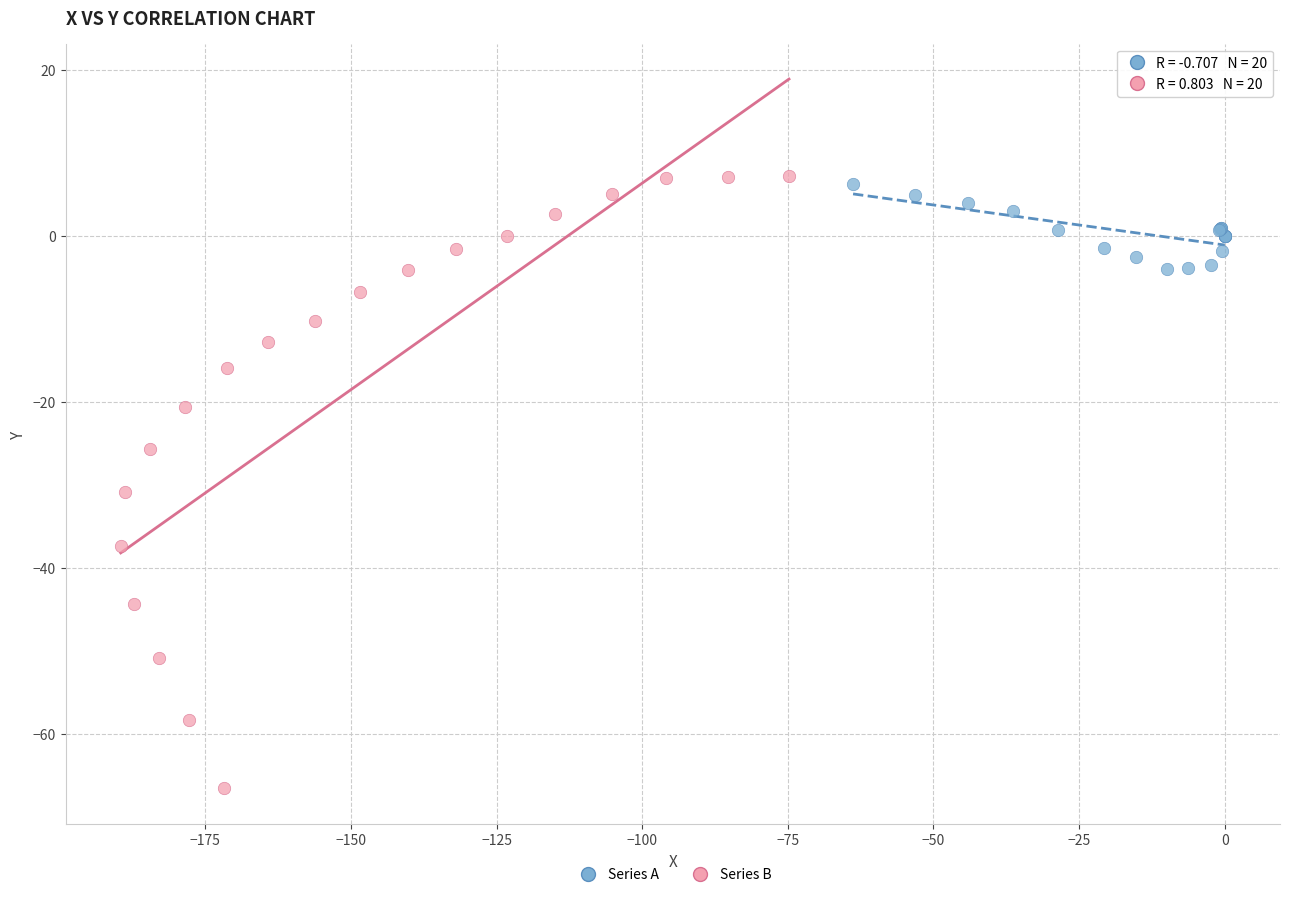

Which series reaches the minimum Y coordinate?

Series B